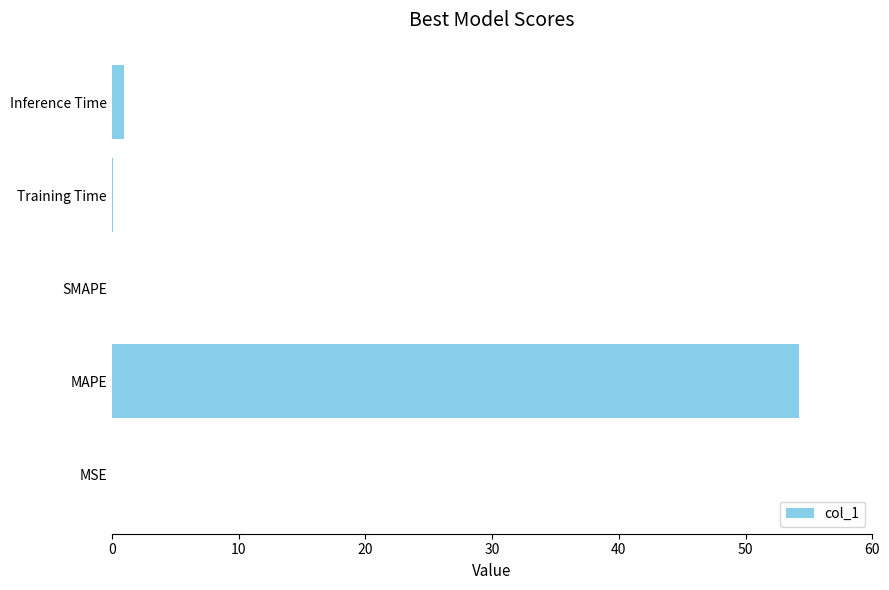

What is the average value?

11.1